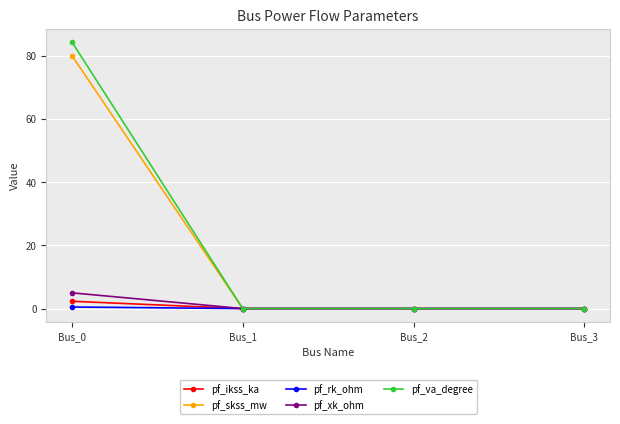

At which label does pf_skss_mw reach its peak?

Bus_0